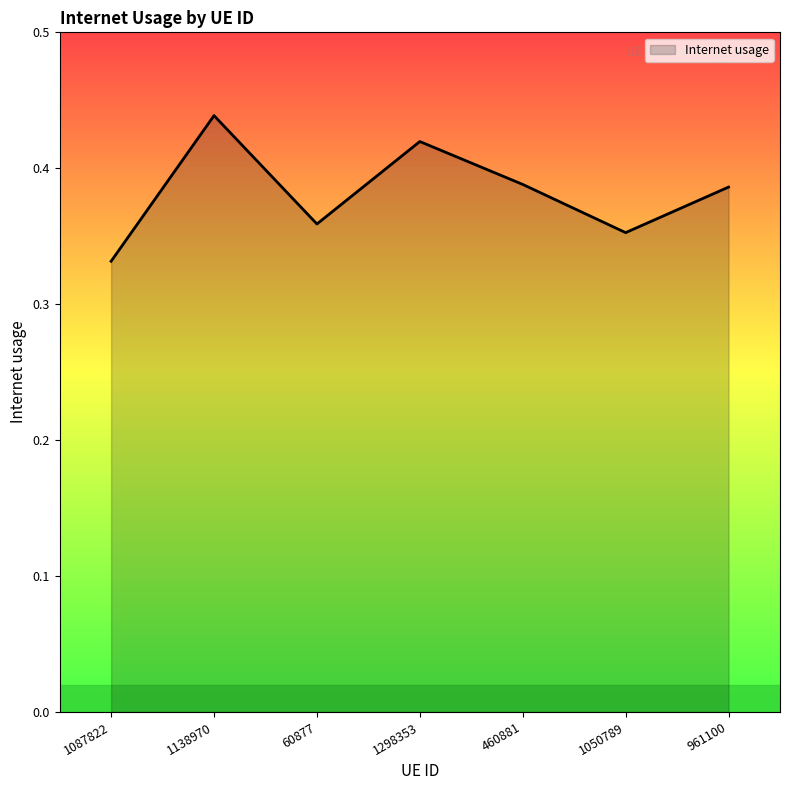

The value at 1138970 is 0.2. True or false?

False